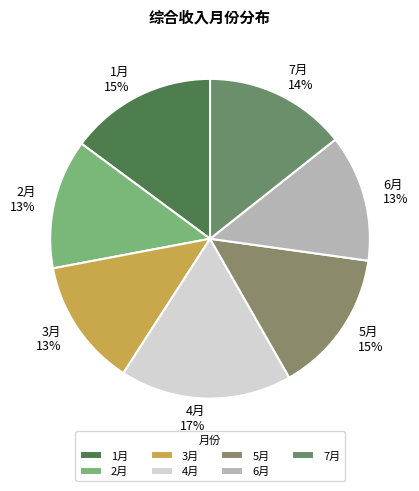

Is the sum of 7月 and 4月 greater than half?

No